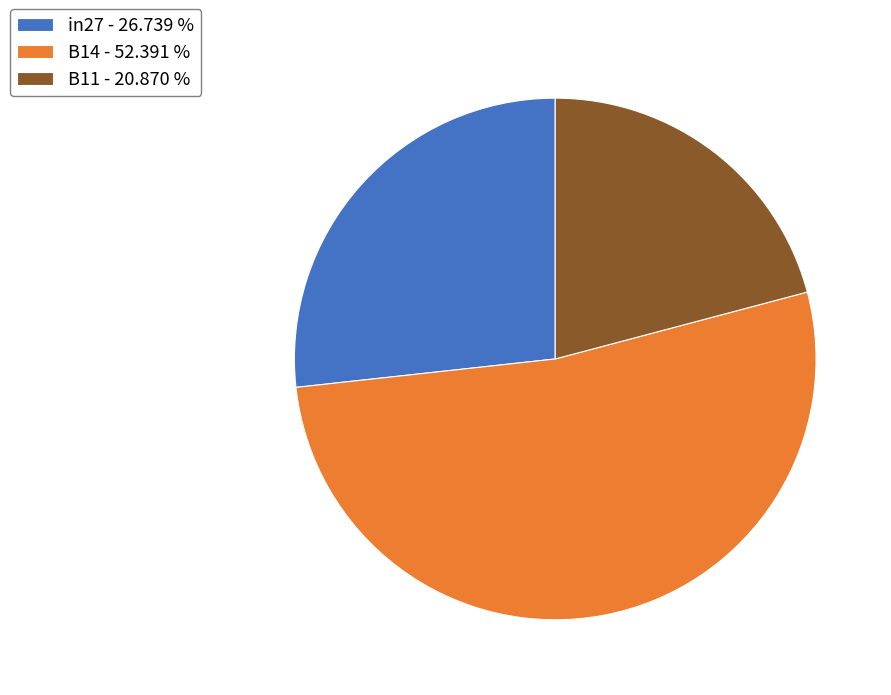

Which has a higher value, B14 - 52.391 % or in27 - 26.739 %?

B14 - 52.391 %